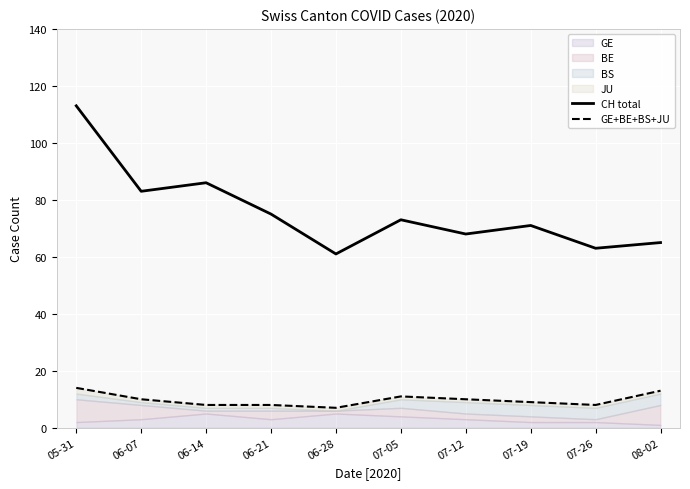

At which label does GE+BE+BS+JU first exceed 10?

05-31